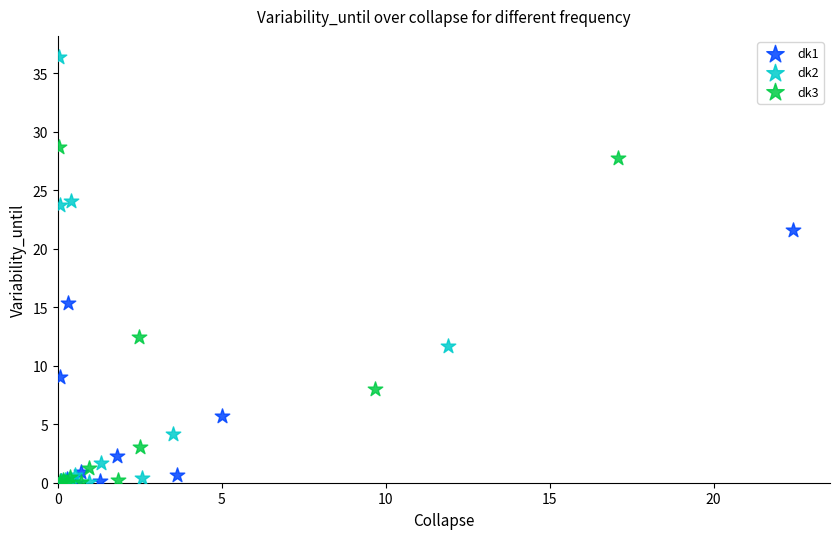

Which series contains the highest Y value?

dk2